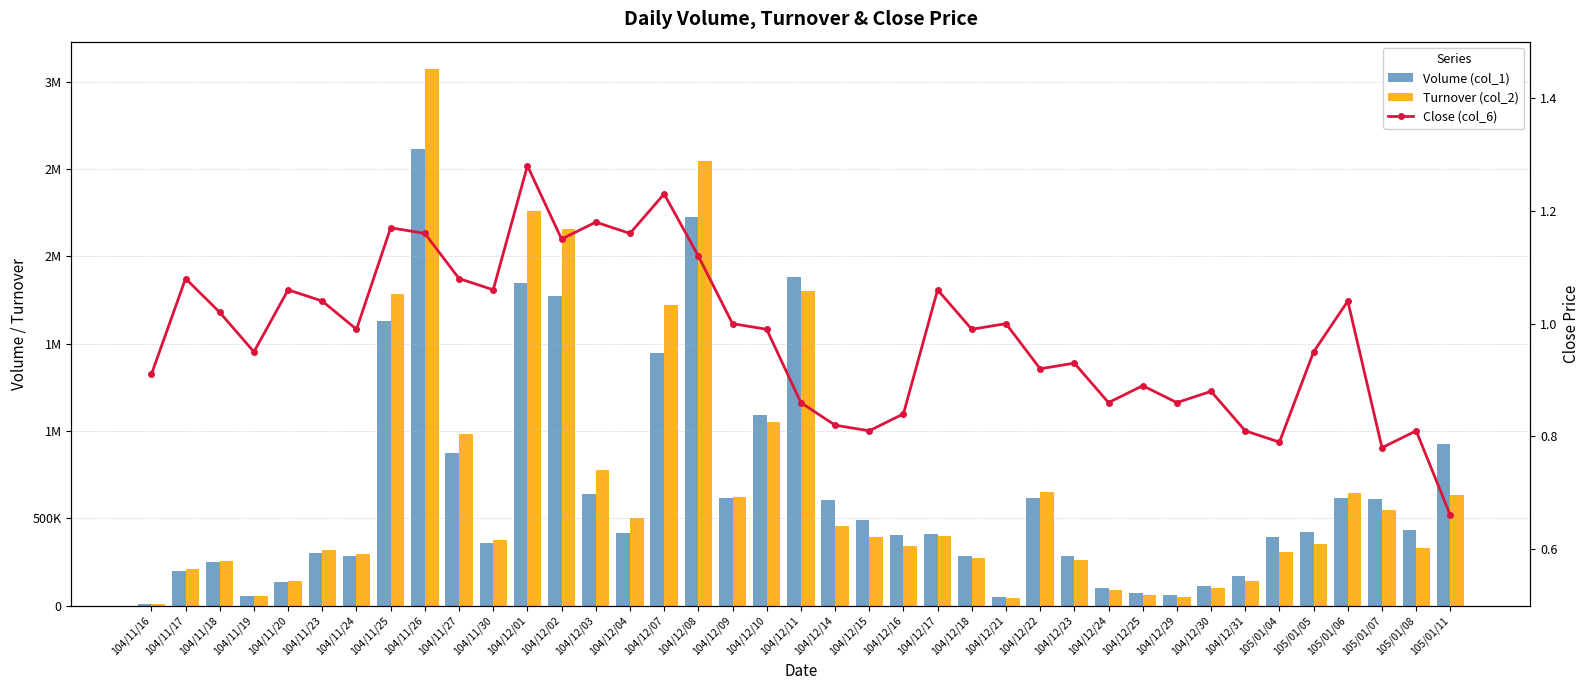

What is the difference between the second highest and minimum values in the Close (col_6) series?

0.6